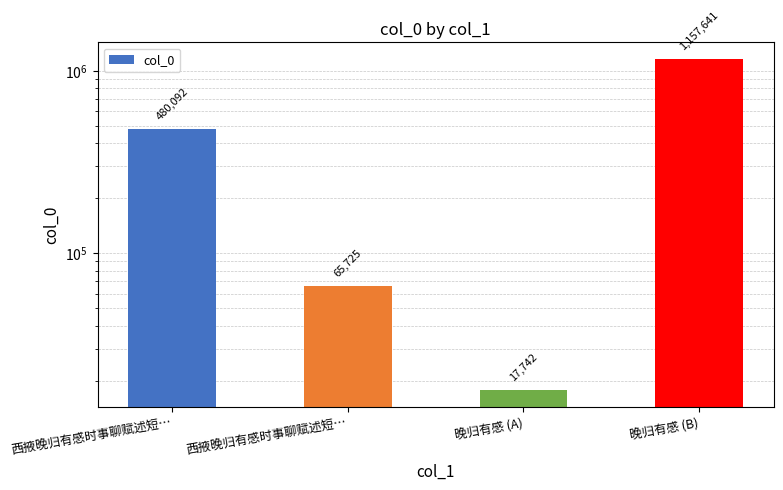

Approximately how many times larger is the value at 西掖晚归有感时事聊赋述短… compared to 西掖晚归有感时事聊赋述短…?

0.1